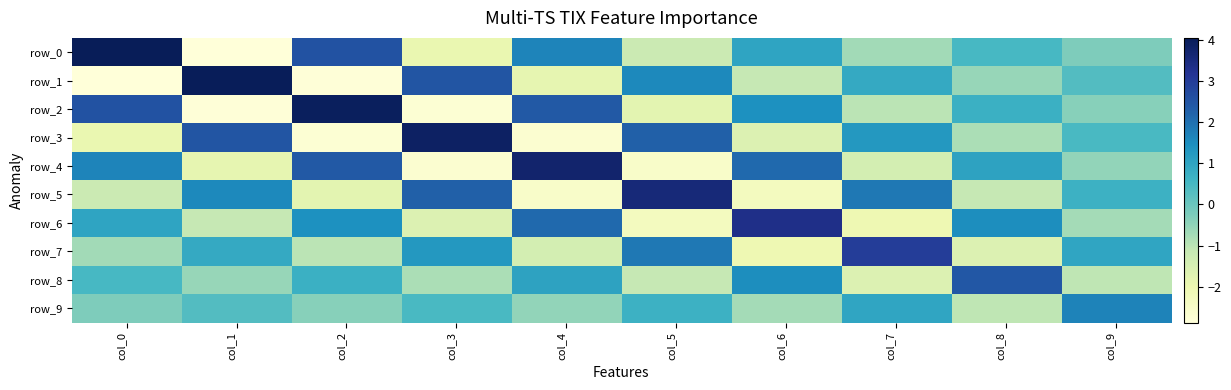

Which series has the largest range (max minus min)?

row_0